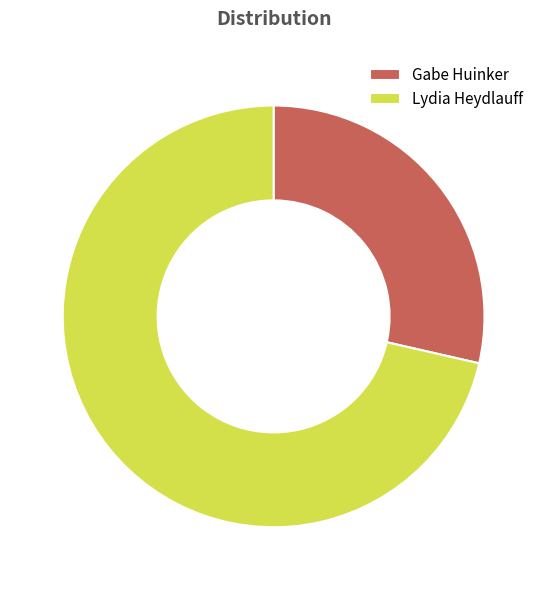

Combined, do Lydia Heydlauff and Gabe Huinker account for over 50%?

Yes